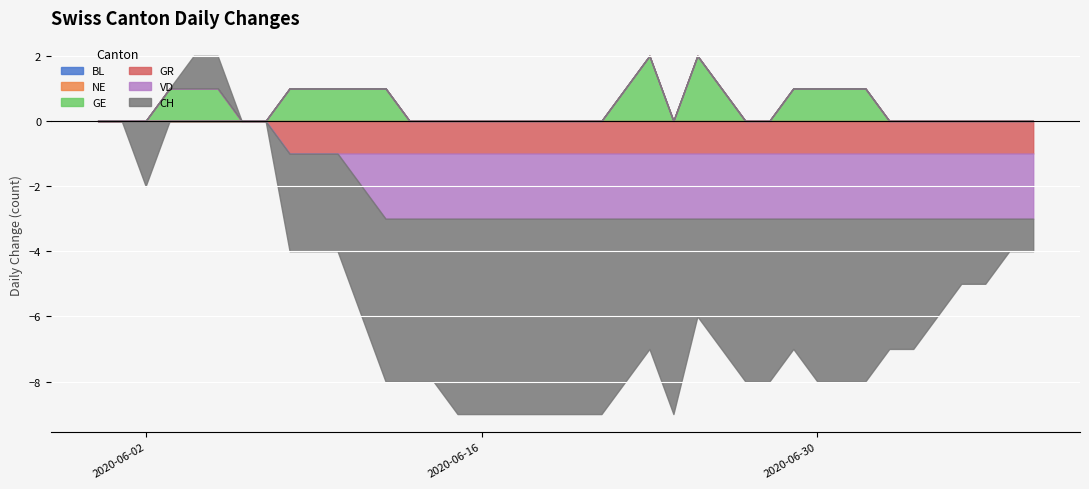

True or false: BL and CH intersect in this chart.

False